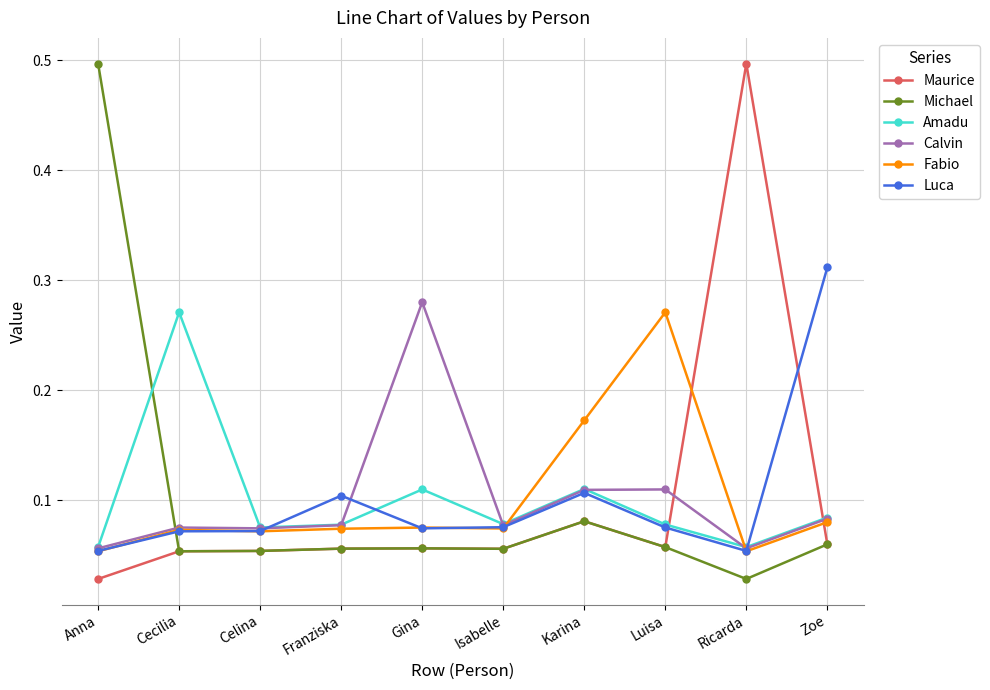

What is the total value across all series at Franziska?

0.4